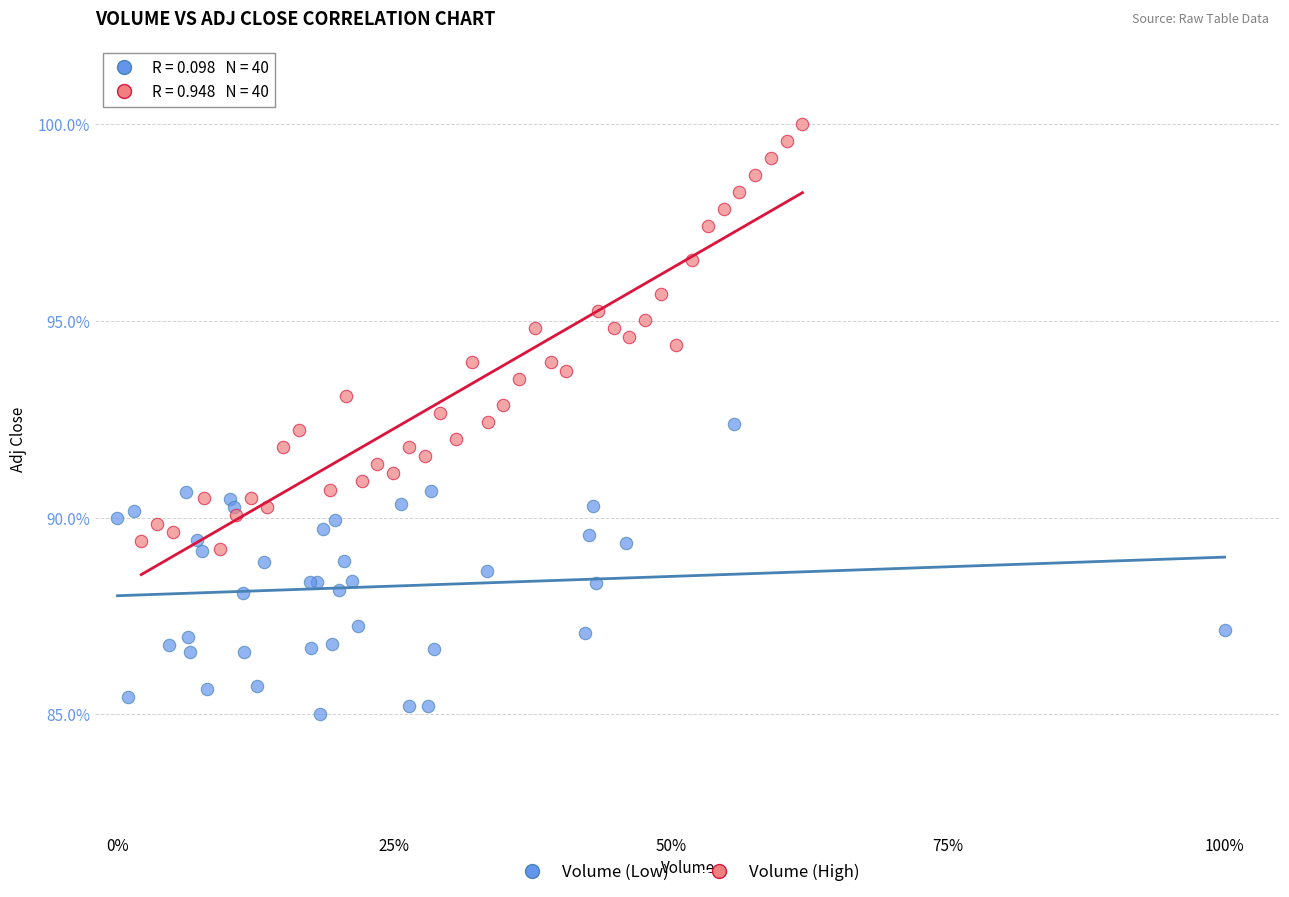

Which series has the largest Y range (max minus min)?

Volume (High)